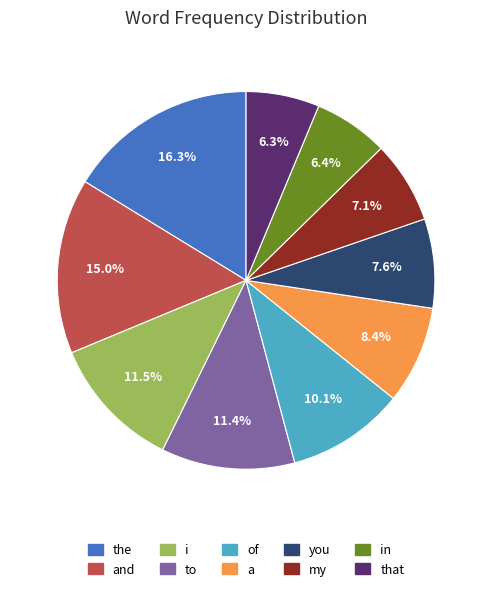

To the nearest percent, what is the average slice percentage?

10%